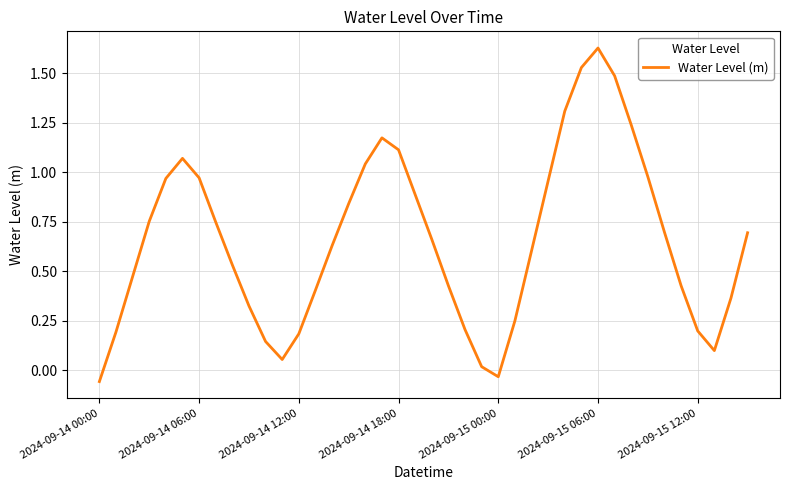

What is the difference between the maximum and minimum values?

1.7